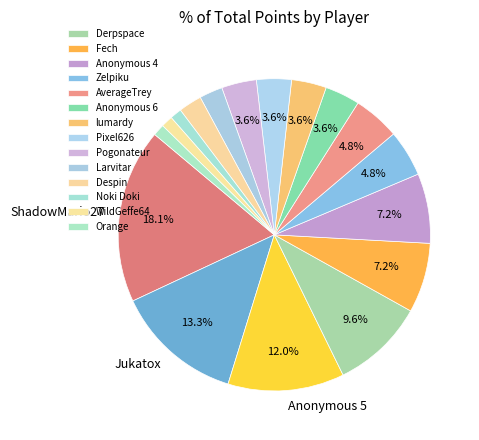

Count the number of slices in the pie.

17